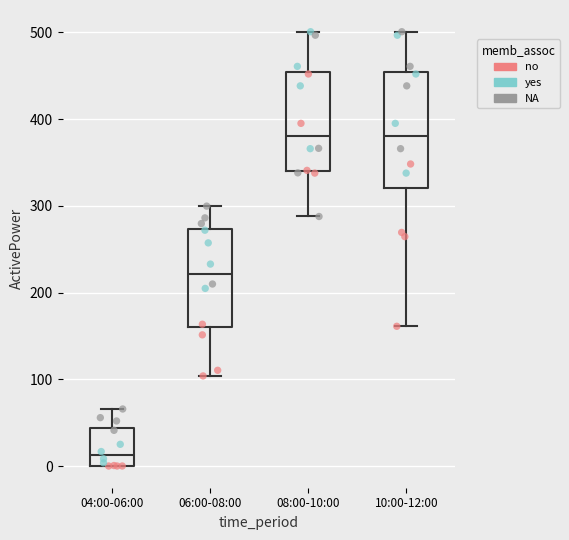

Where does the upper whisker of the box for 10:00-12:00 end on the y-axis? The values are not printed on the chart, so give them approximately, as read against the axis.

500